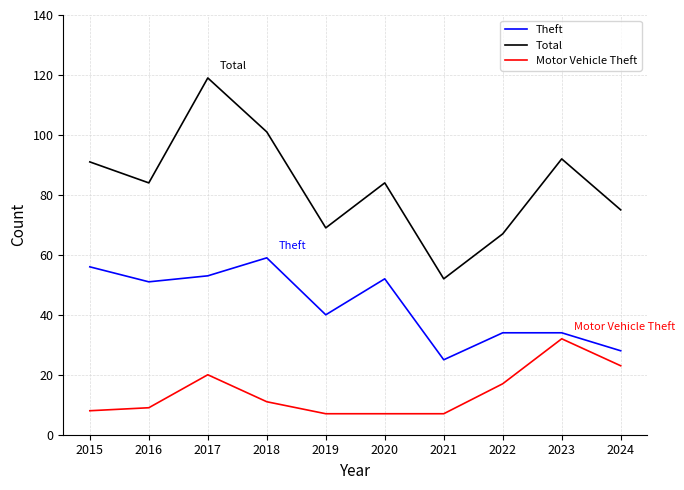

Is it true that Total equals 101 at 2018?

True